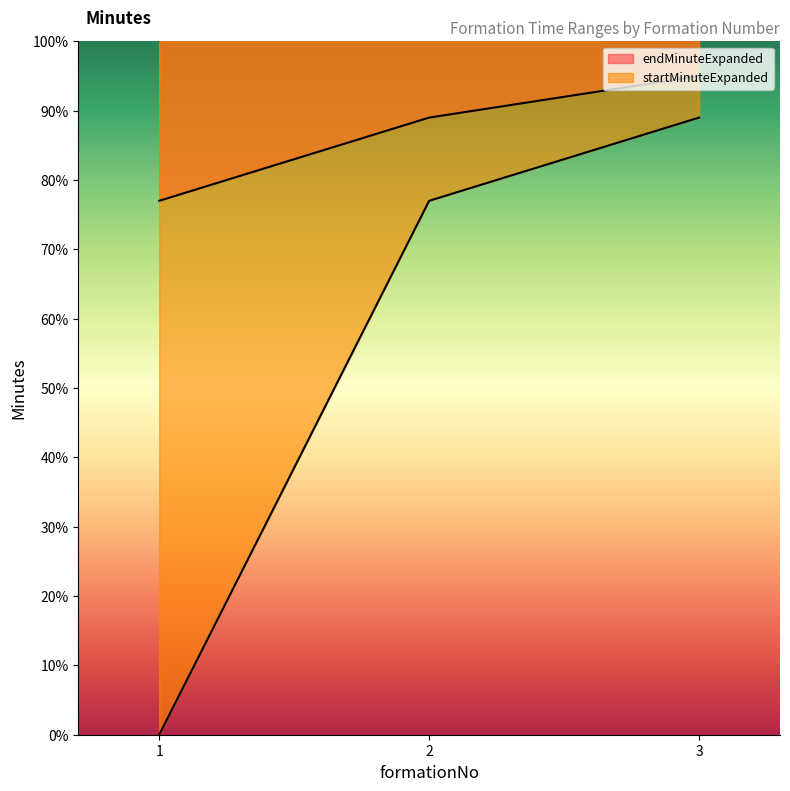

At 2, list the series in order from smallest to largest.

startMinuteExpanded, endMinuteExpanded